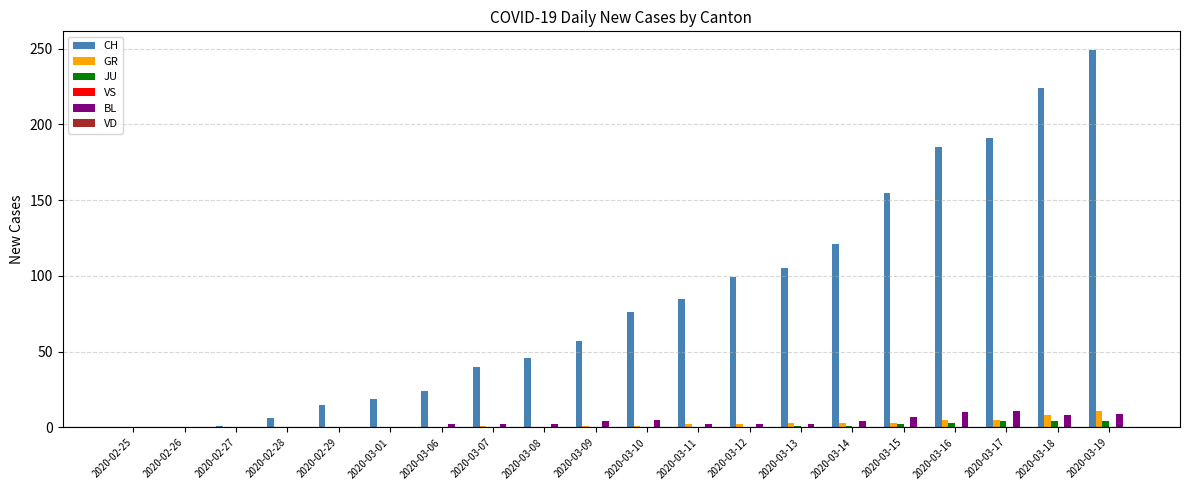

What is the difference between the CH values at 2020-02-29 and 2020-03-14?

106